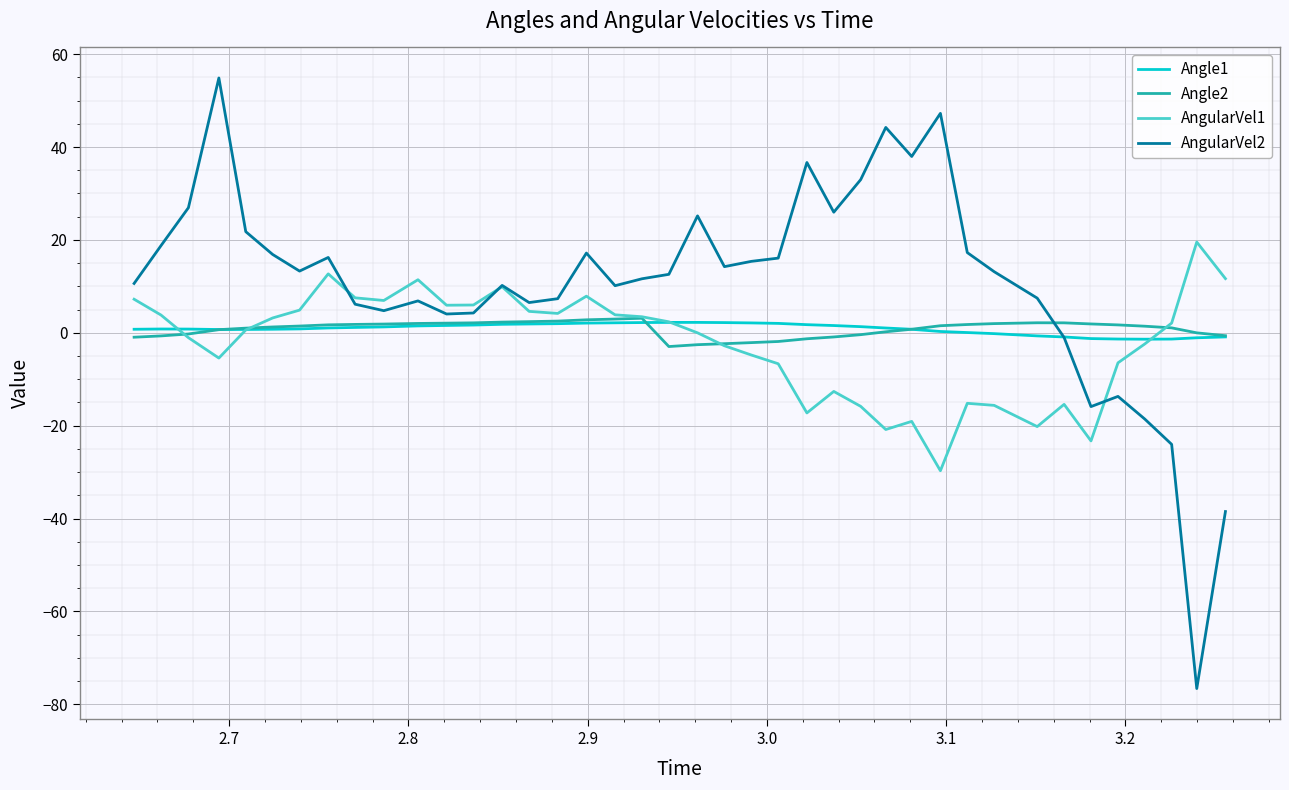

Which series has the largest total across all categories?

AngularVel2